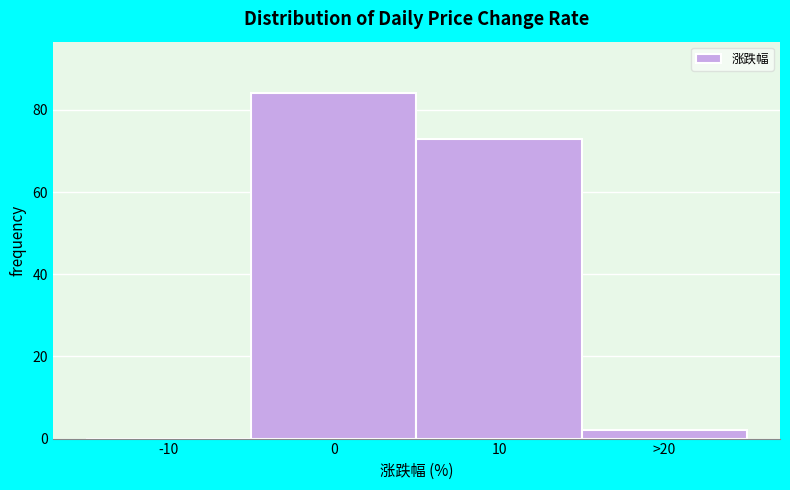

Reading right to left, list all the values displayed in this chart.

>20=2	10=73	0=84	-10=0